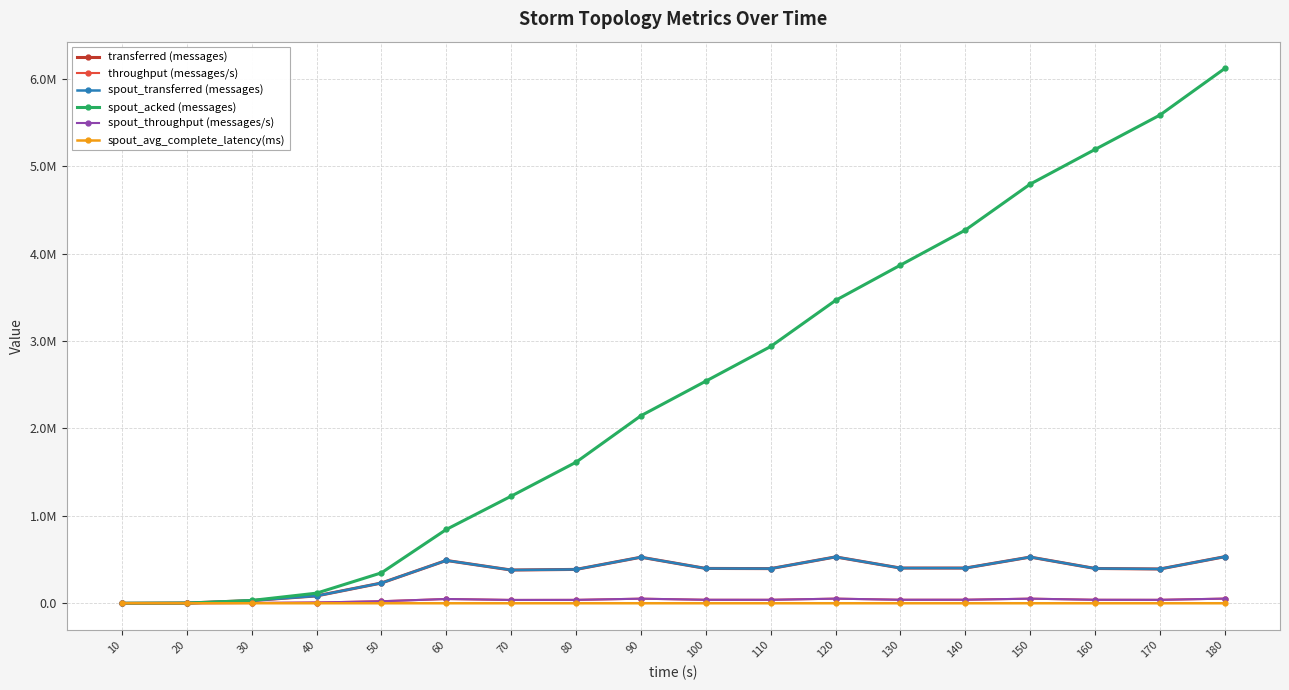

Where does the spout_throughput (messages/s) series first go above 39728?

60